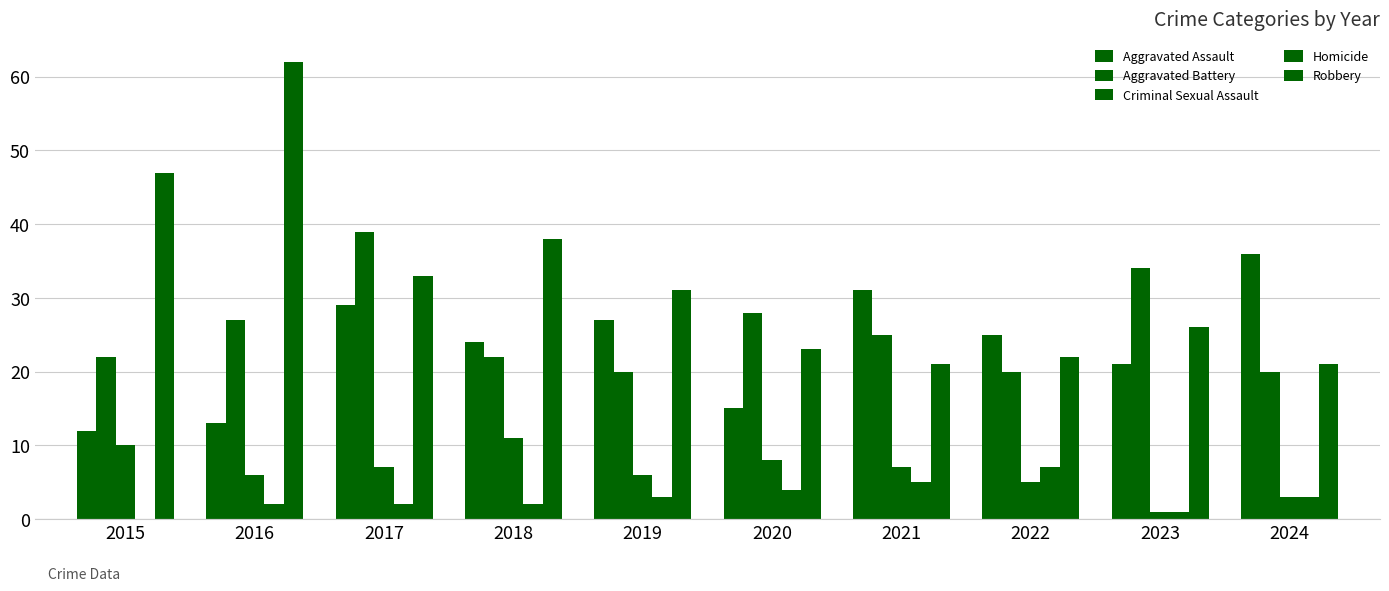

Which series has the largest range (max minus min)?

Robbery